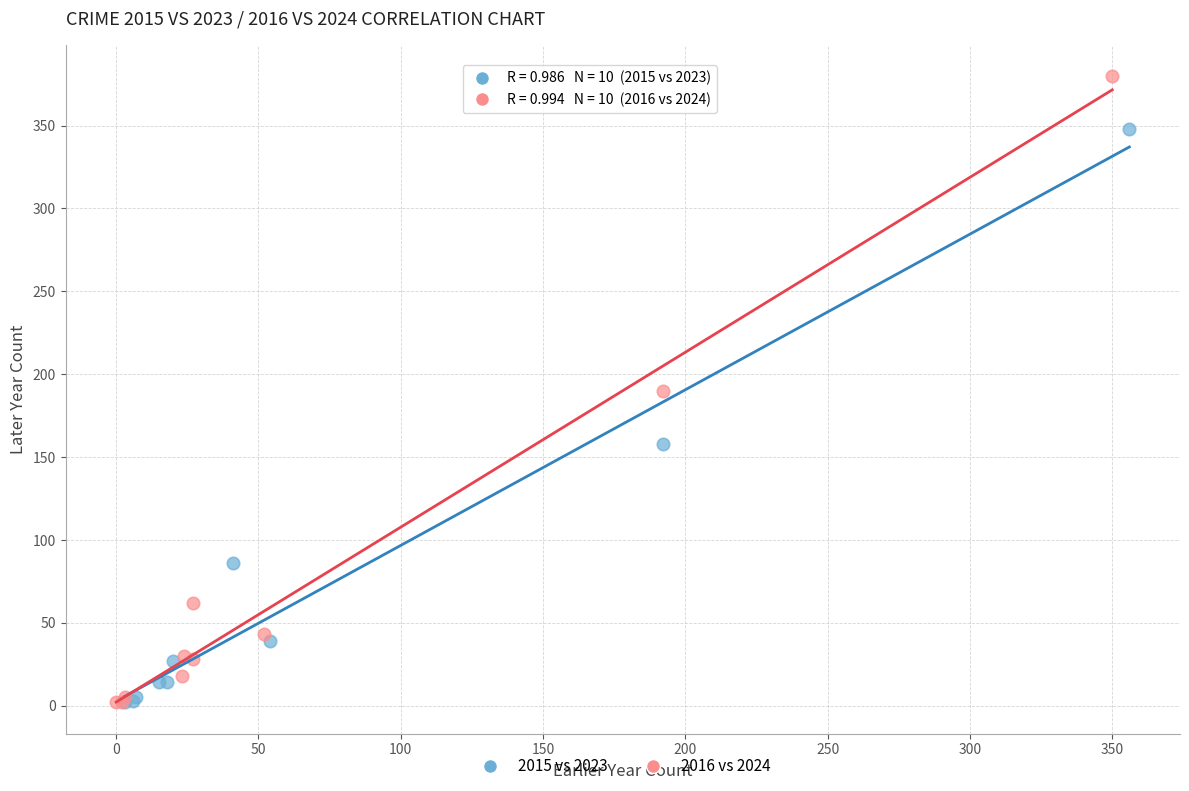

Which series reaches the maximum Y coordinate?

2016 vs 2024